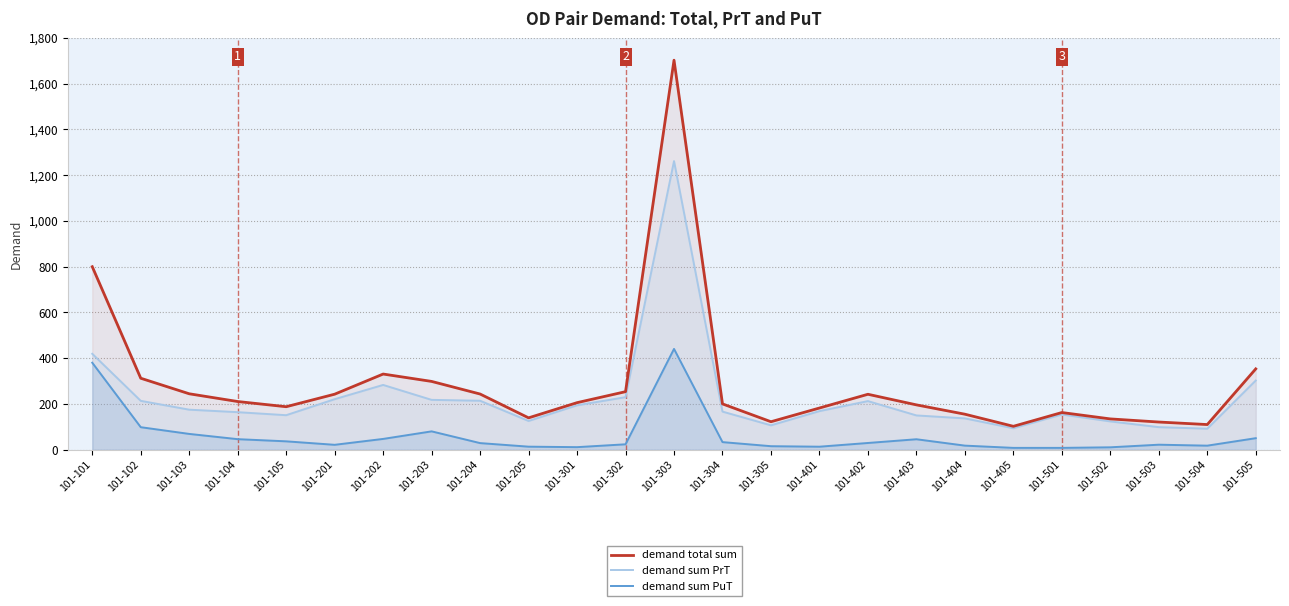

Reading left to right, transcribe all the data shown in this chart.

demand total sum: 800.0	312.7	244.8	211.0	188.3	243.0	331.1	298.8	243.7	139.7	206.0	254.0	1702.3	200.6	122.7	182.6	242.7	196.4	155.6	102.7	162.9	135.0	121.4	110.3	353.6
demand sum PrT: 419.5	213.9	175.3	164.5	151.2	221.2	283.5	218.2	214.4	125.9	194.4	230.0	1261.4	166.9	107.0	169.0	212.8	150.2	137.3	94.2	154.4	124.1	99.0	92.2	302.8
demand sum PuT: 380.5	98.8	69.5	46.5	37.0	21.9	47.6	80.6	29.3	13.7	11.6	24.1	440.9	33.7	15.8	13.6	29.9	46.2	18.3	8.5	8.5	10.9	22.4	18.1	50.8